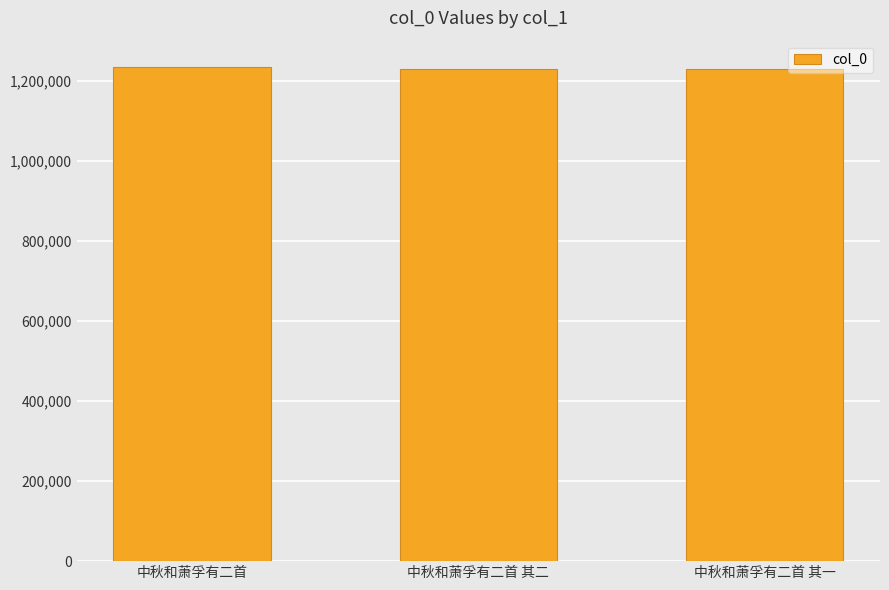

True or false: the data shows 355124 at 中秋和萧孚有二首 其二.

False